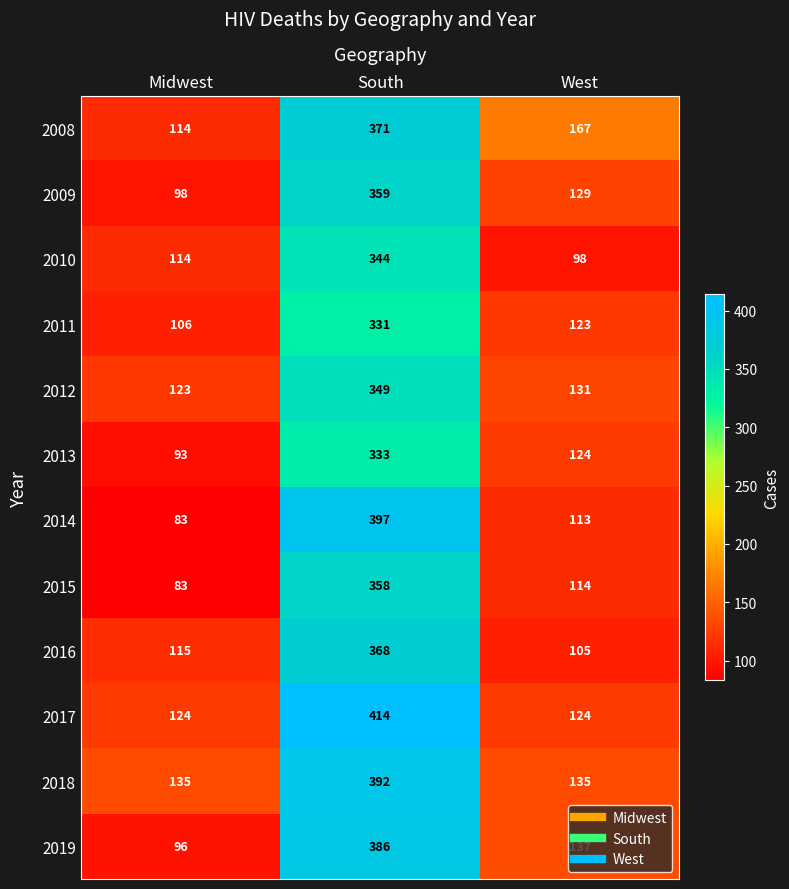

Between Midwest and South, which series saw the biggest shift?

2014